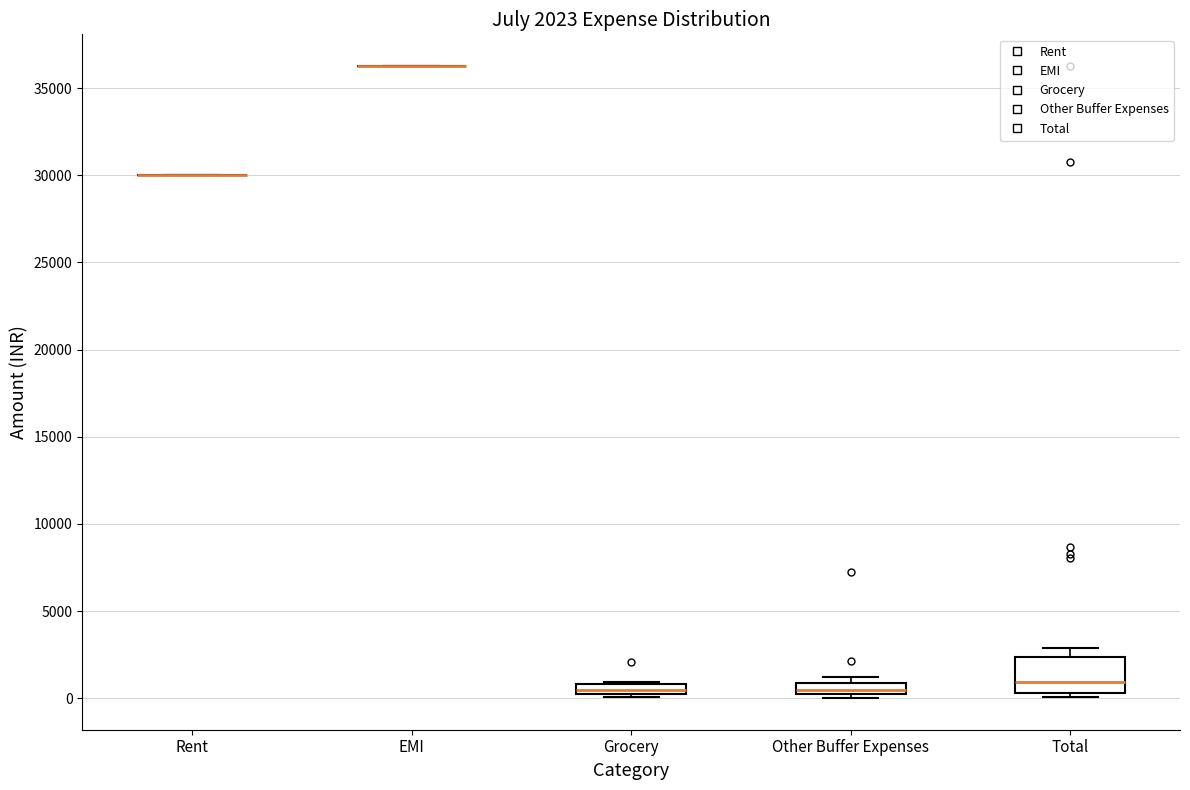

Which box is the tallest, from its lower edge to its upper edge?

Total